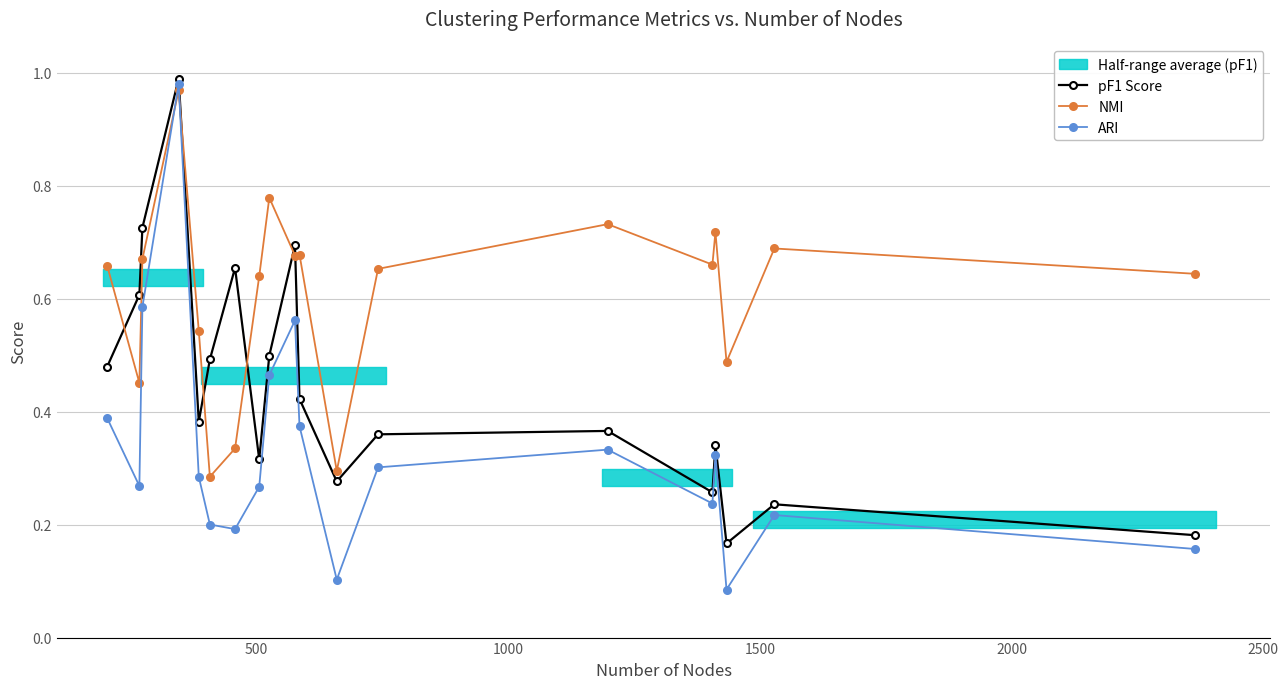

Which series has the largest total across all categories?

NMI